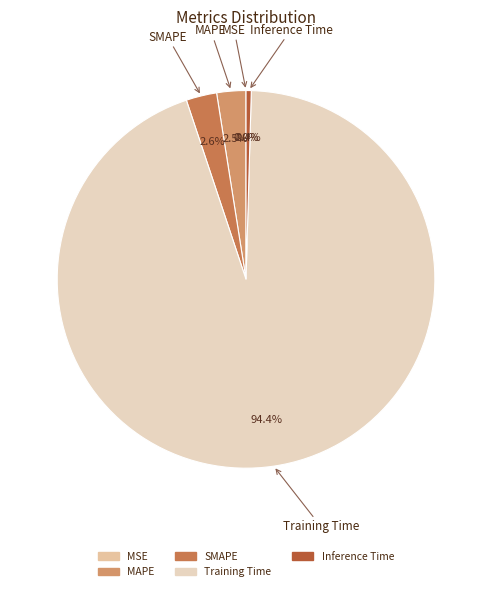

To the nearest percent, what portion does Training Time represent?

94%